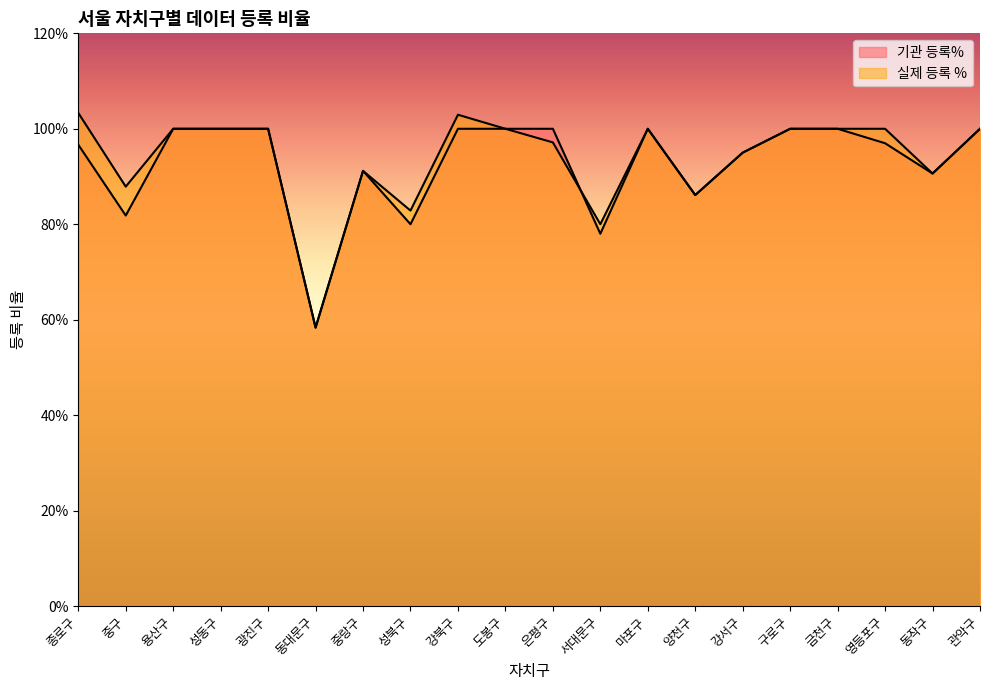

Which series has the largest total across all categories?

실제 등록 %